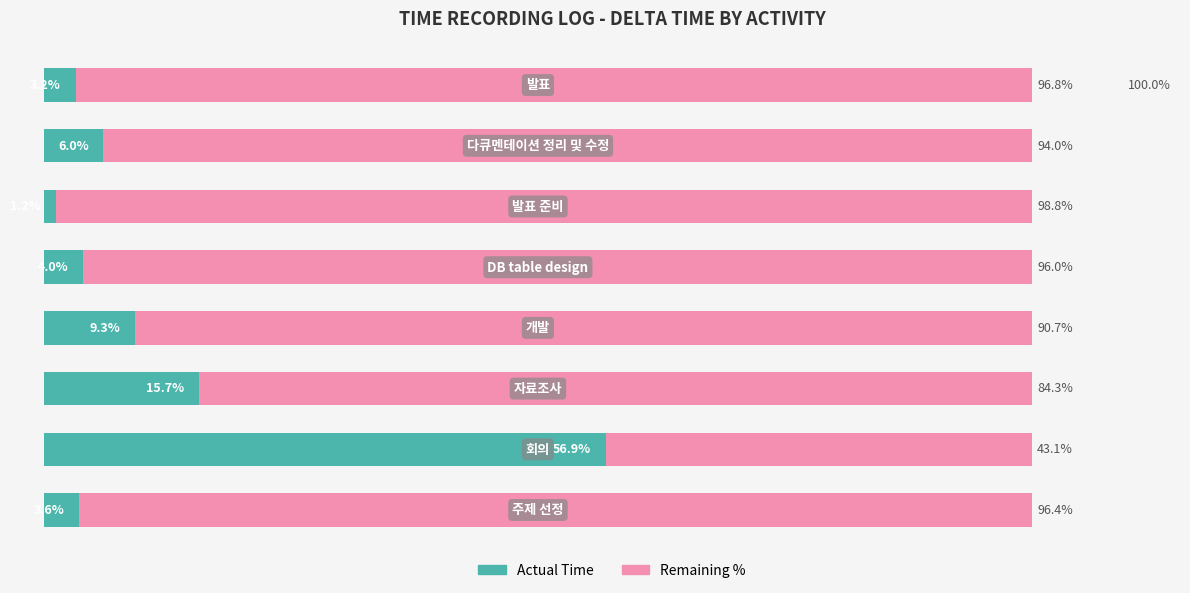

Reading right to left, list all the values displayed in this chart.

Actual Time: 3.2	6.0	1.2	4.0	9.3	15.7	56.9	3.6
Remaining %: 96.8	94.0	98.8	96.0	90.7	84.3	43.1	96.4